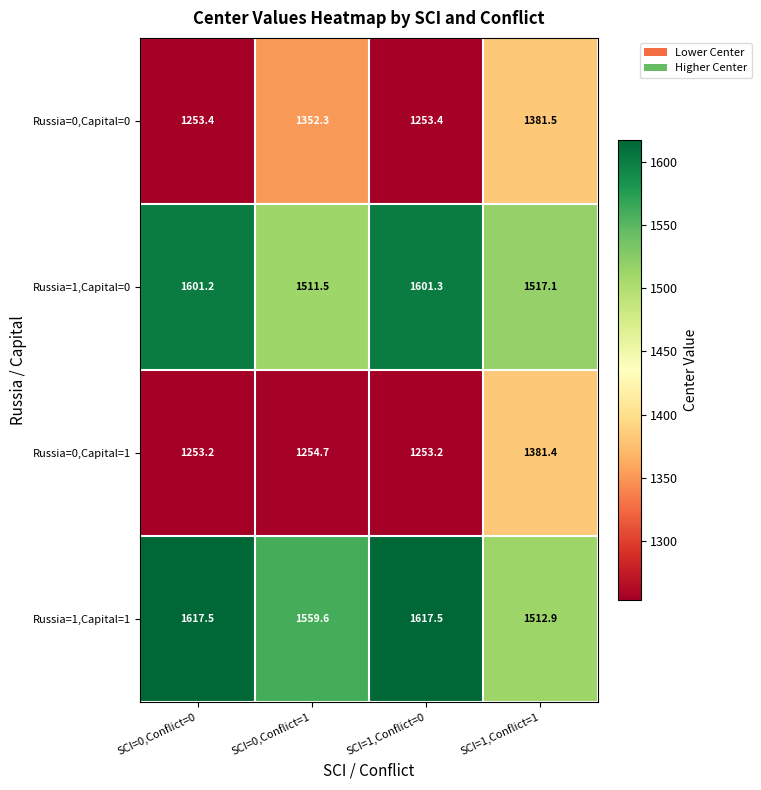

Which series has the largest total across all categories?

Russia=1,Capital=1